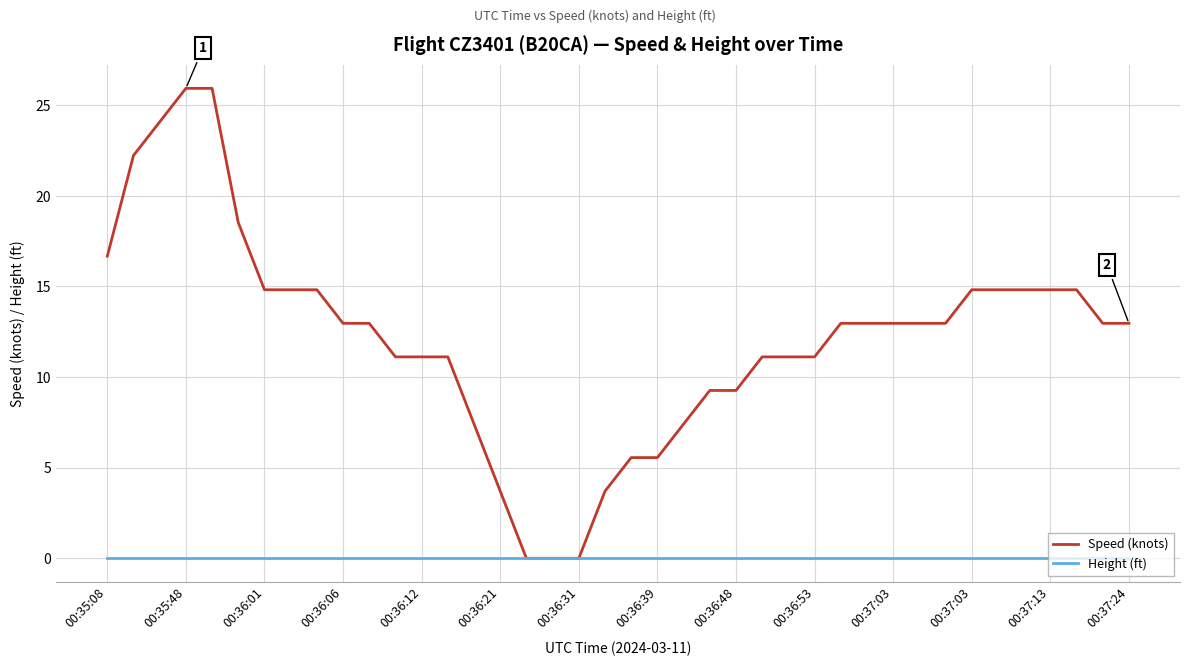

Reading left to right, extract all data points from this chart.

Speed (knots): 16.7	22.2	24.1	25.9	25.9	18.5	14.8	14.8	14.8	13.0	13.0	11.1	11.1	11.1	7.4	3.7	0.0	0.0	0.0	3.7	5.6	5.6	7.4	9.3	9.3	11.1	11.1	11.1	13.0	13.0	13.0	13.0	13.0	14.8	14.8	14.8	14.8	14.8	13.0	13.0
Height (ft): 0.0	0.0	0.0	0.0	0.0	0.0	0.0	0.0	0.0	0.0	0.0	0.0	0.0	0.0	0.0	0.0	0.0	0.0	0.0	0.0	0.0	0.0	0.0	0.0	0.0	0.0	0.0	0.0	0.0	0.0	0.0	0.0	0.0	0.0	0.0	0.0	0.0	0.0	0.0	0.0